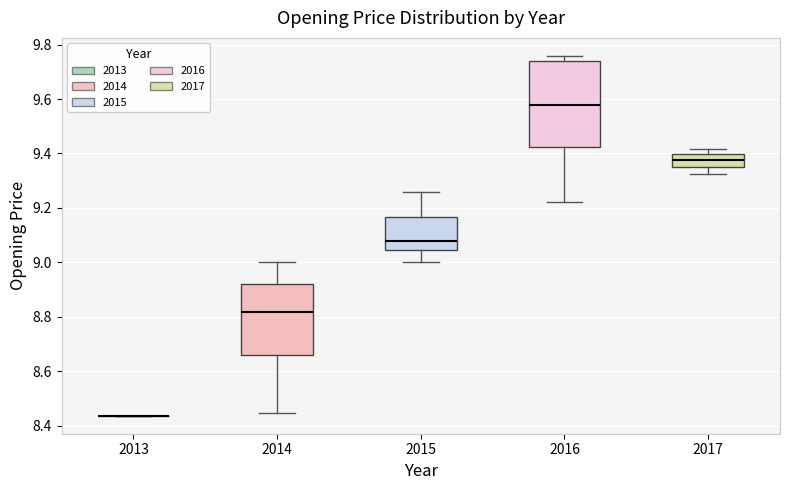

Reading left to right, transcribe this box plot: for each box, give where its median line is, the range the box spans, and where its two whiskers end, as read against the y-axis. The values are not printed on the chart, so give them approximately, as read against the axis.

2013: box collapsed to a line at 8.44, whiskers 8.44 to 8.44
2014: median 8.82, box 8.66 to 8.92, whiskers 8.44 to 9.00
2015: median 9.08, box 9.04 to 9.16, whiskers 9.00 to 9.26
2016: median 9.58, box 9.42 to 9.74, whiskers 9.22 to 9.76
2017: median 9.38, box 9.36 to 9.40, whiskers 9.32 to 9.42